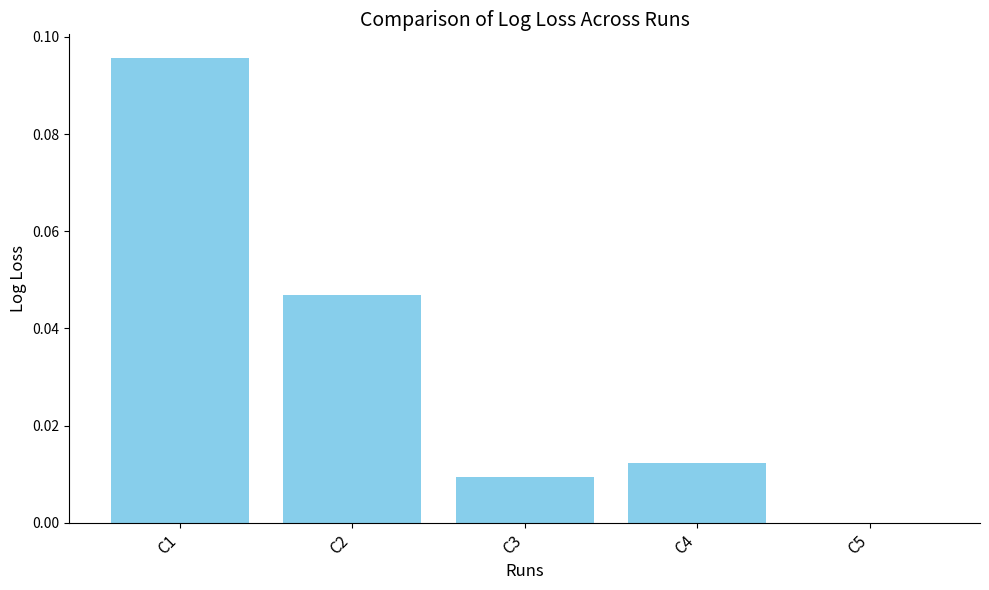

At which category does the chart reach its peak across all series?

C1